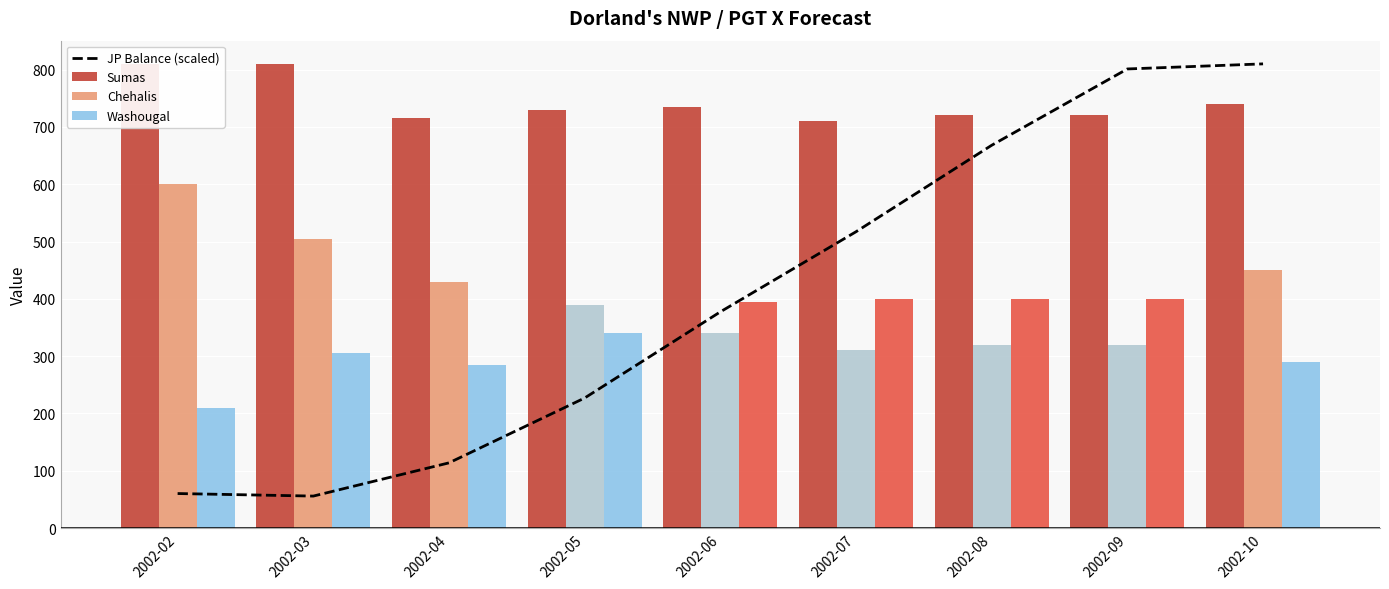

Which series has the widest spread of values?

JP Balance (scaled)